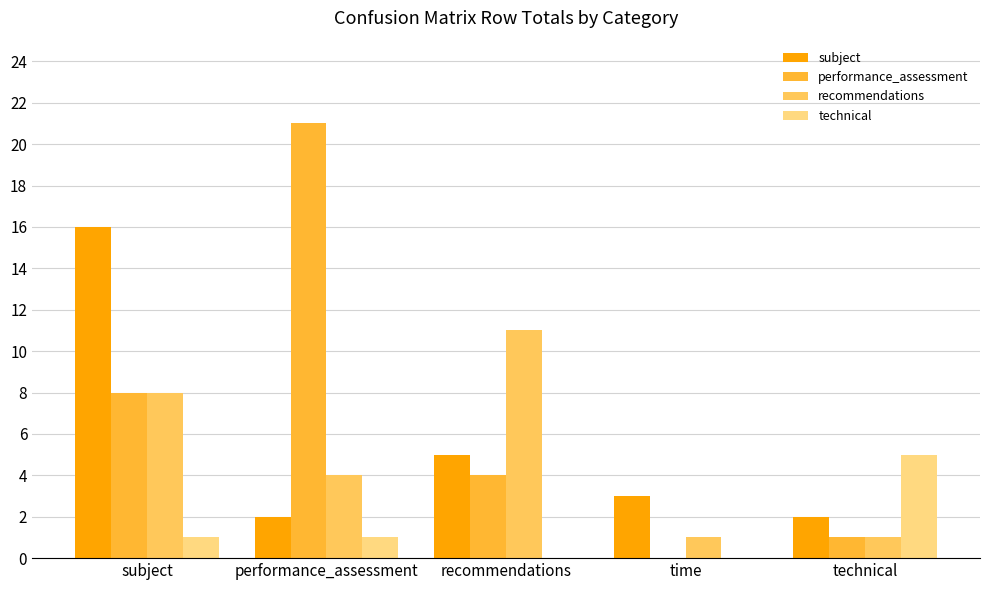

What is the maximum value shown in the chart?

21